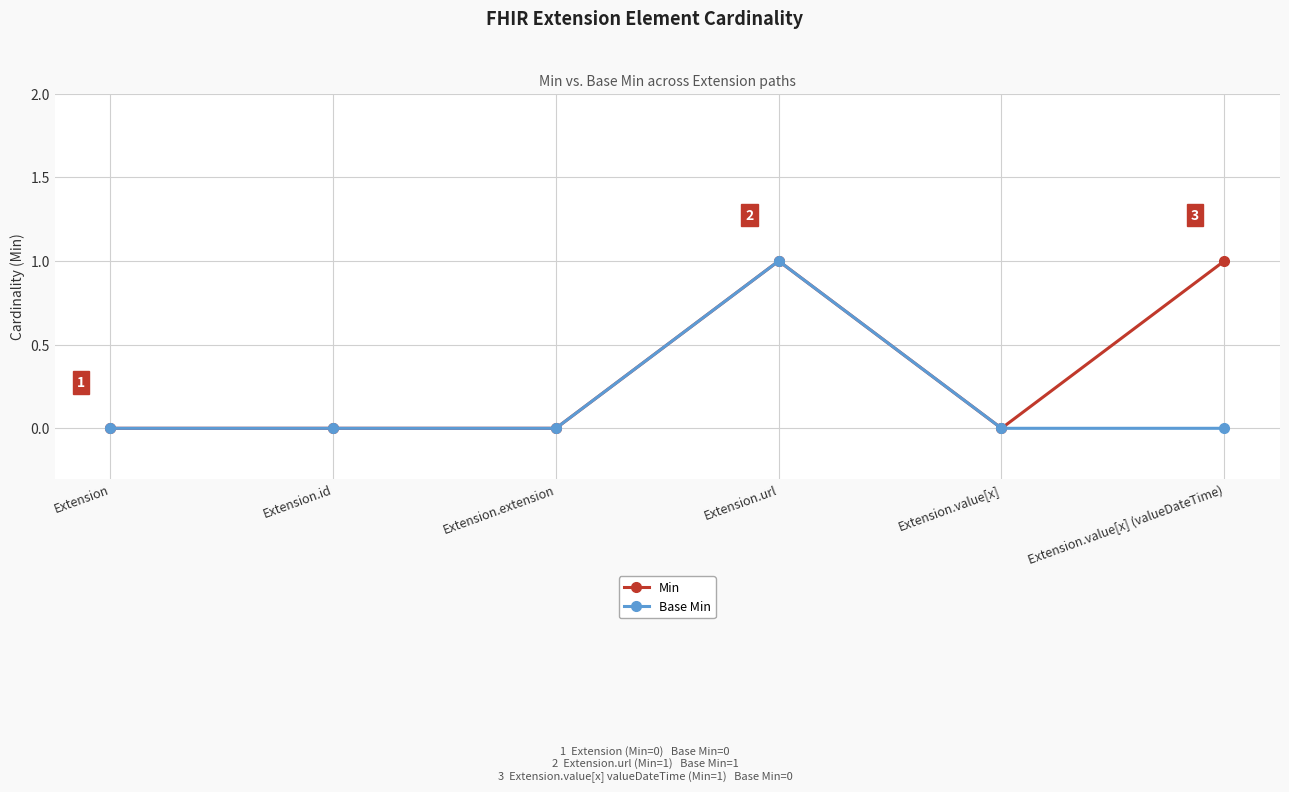

List the series in order of their overall mean, highest first.

Min, Base Min